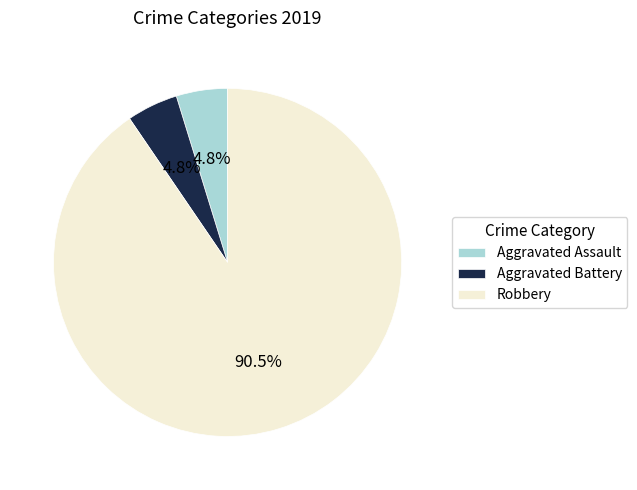

Which slice represents more than half of the pie?

Robbery